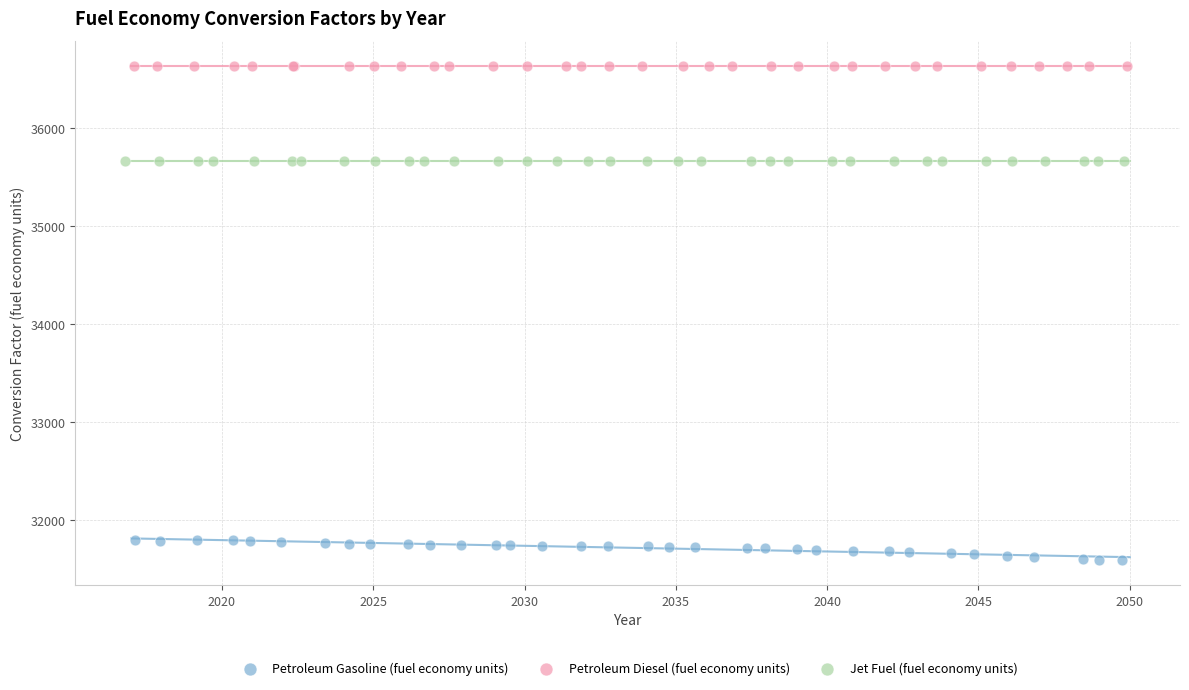

Which series reaches the maximum Y coordinate?

Petroleum Diesel (fuel economy units)